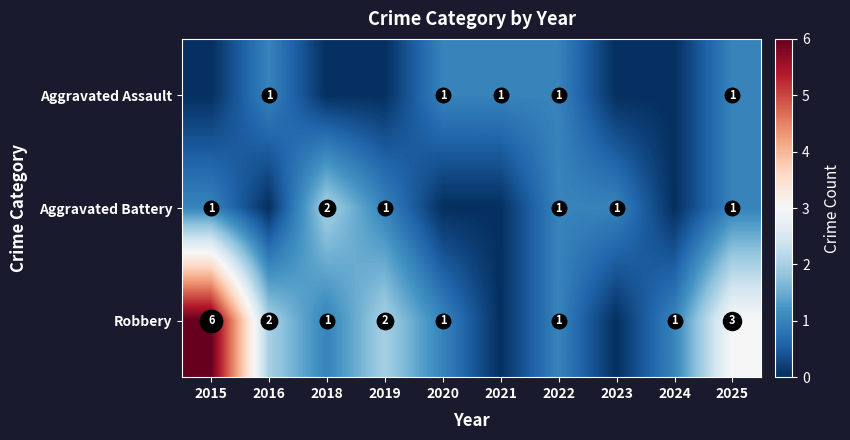

Which category has the highest value in the Robbery series?

2015